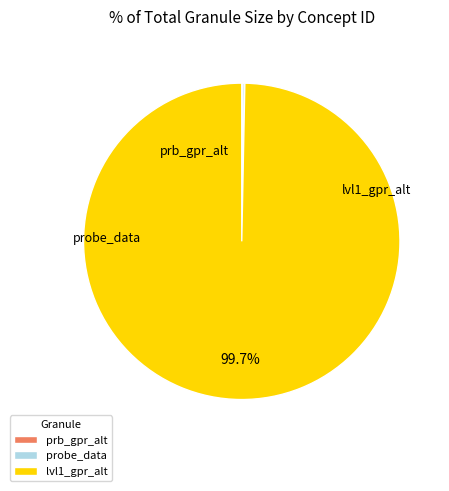

Is there any slice that represents more than half of the pie?

Yes